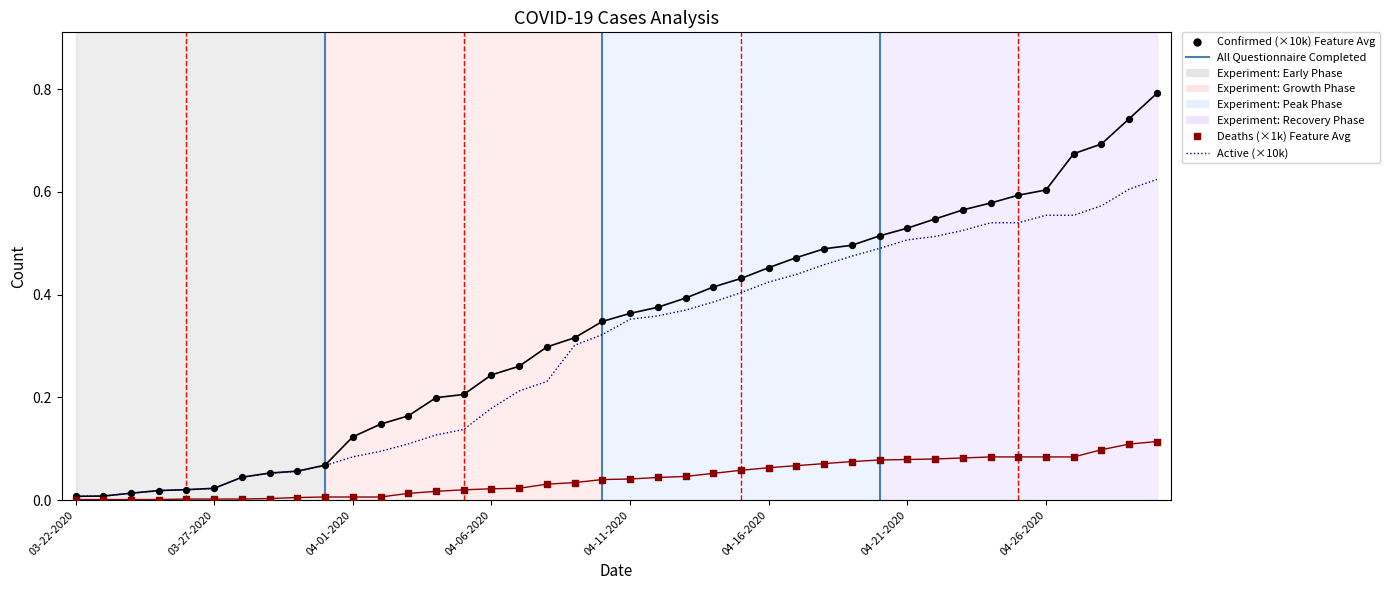

Is the value of Active at 04-23-2020 greater than the value of Confirmed at 04-30-2020?

No